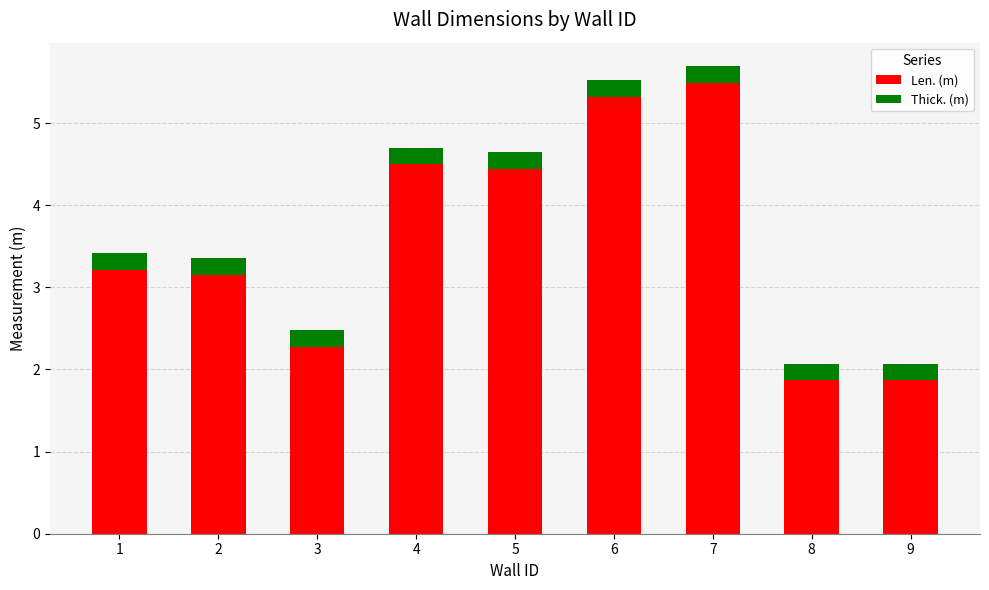

The Len. (m) series shows 3.2 at 2. True or false?

True